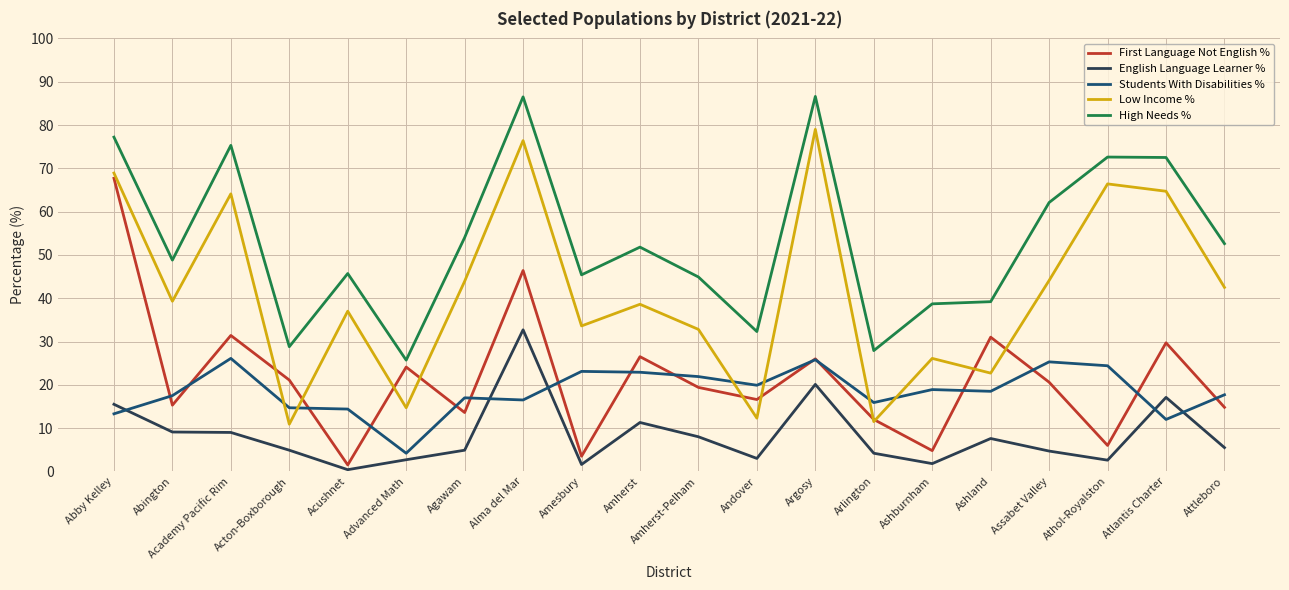

What is the average value of the Low Income % series?

41.5